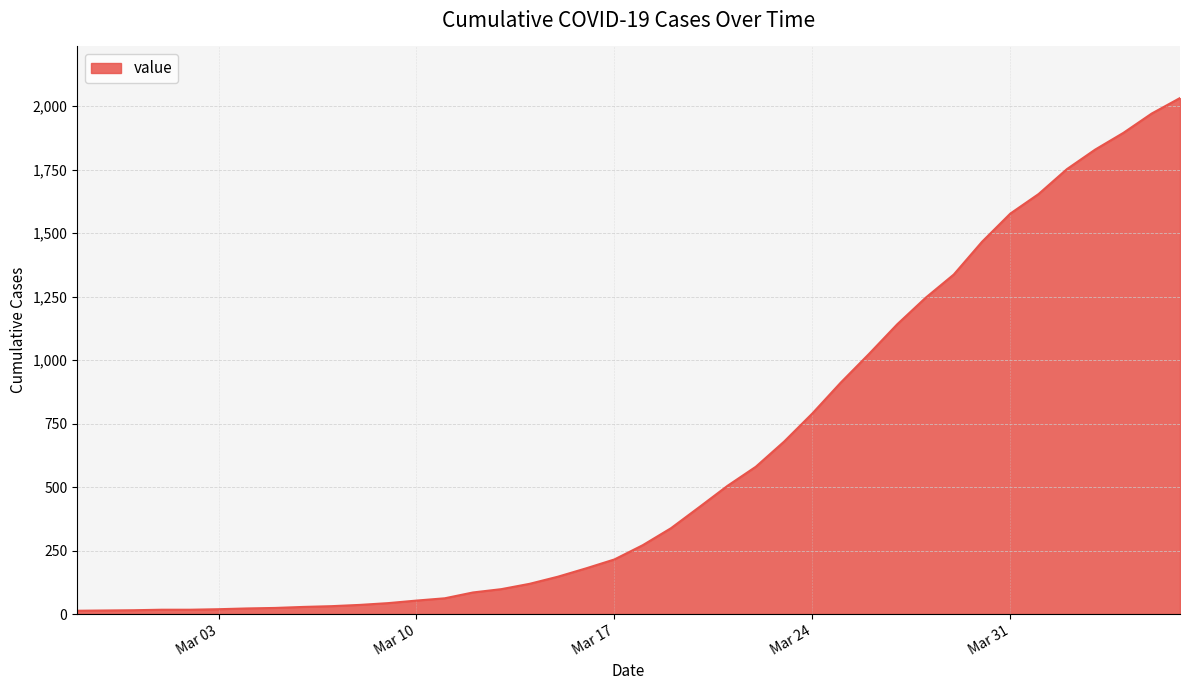

What is the difference between the maximum and minimum values?

2019